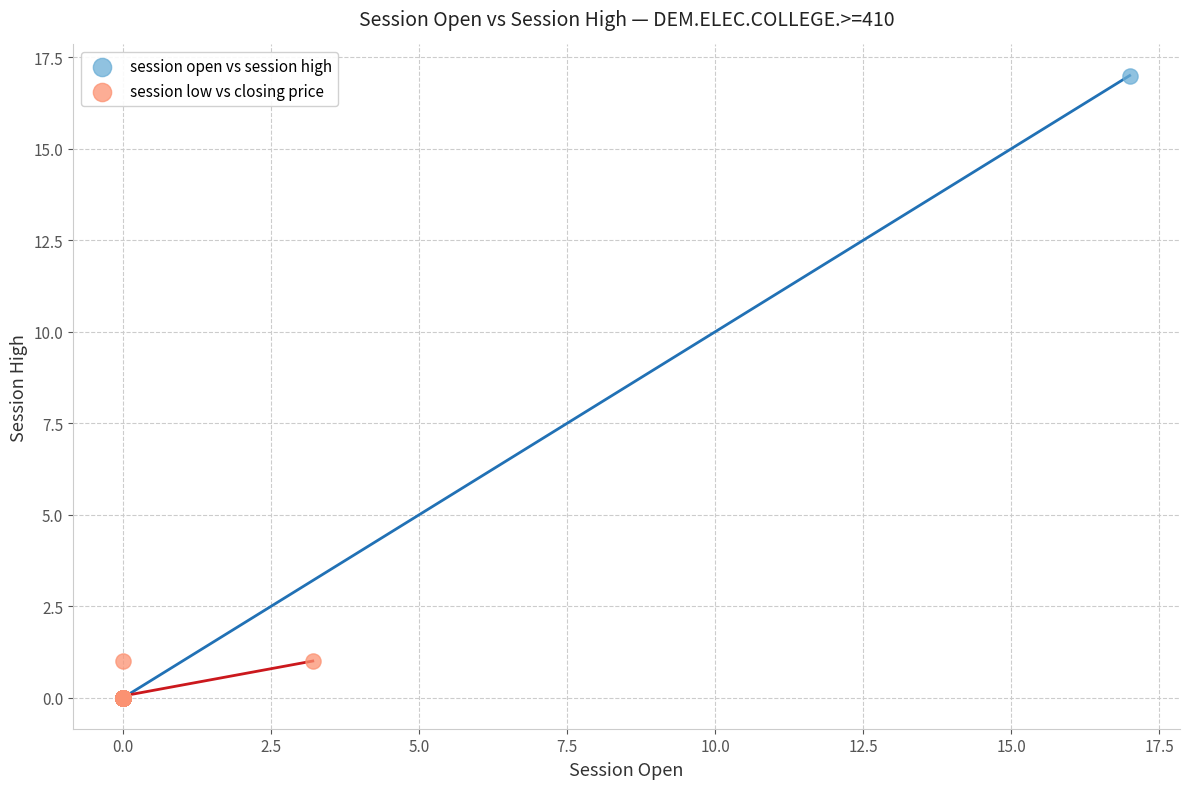

Which series contains the highest Y value?

session open vs session high